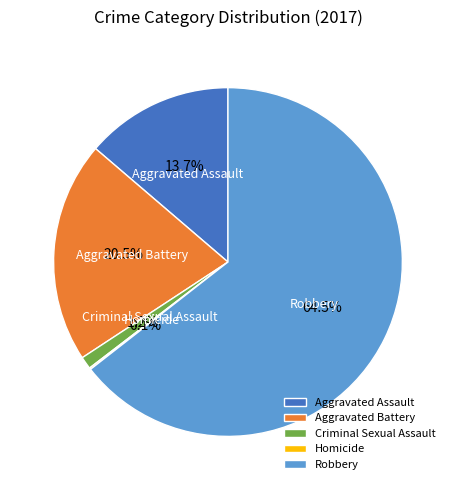

Approximately how many times larger is the value at Aggravated Battery compared to Robbery?

0.3